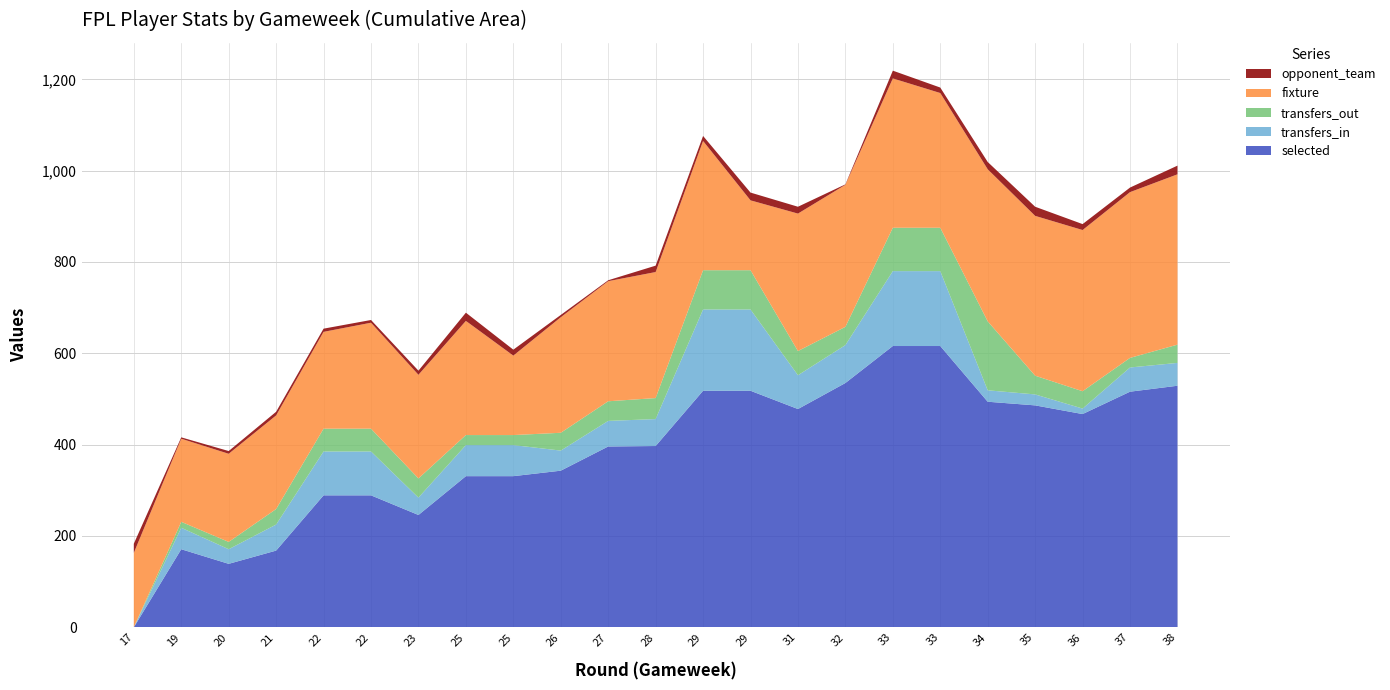

Reading right to left, extract all data points from this chart.

selected: 38=529	37=516	36=467	35=486	34=494	33=616	33=616	32=535	31=478	29=518	29=518	28=397	27=396	26=343	25=331	25=331	23=246	22=289	22=289	21=168	20=139	19=171	17=0
transfers_in: 38=50	37=53	36=12	35=24	34=25	33=164	33=164	32=83	31=74	29=178	29=178	28=59	27=56	26=44	25=68	25=68	23=38	22=96	22=96	21=57	20=32	19=47	17=0
transfers_out: 38=40	37=21	36=38	35=41	34=151	33=95	33=95	32=40	31=53	29=86	29=86	28=46	27=43	26=39	25=22	25=22	23=42	22=50	22=50	21=34	20=16	19=13	17=0
fixture: 38=373	37=363	36=353	35=350	34=333	33=295	33=327	32=311	31=301	29=153	29=283	28=276	27=263	26=253	25=174	25=250	23=227	22=232	22=212	21=205	20=193	19=182	17=163
opponent_team: 38=19	37=10	36=13	35=20	34=16	33=12	33=17	32=1	31=15	29=17	29=11	28=14	27=2	26=5	25=13	25=18	23=9	22=6	22=7	21=8	20=6	19=3	17=20